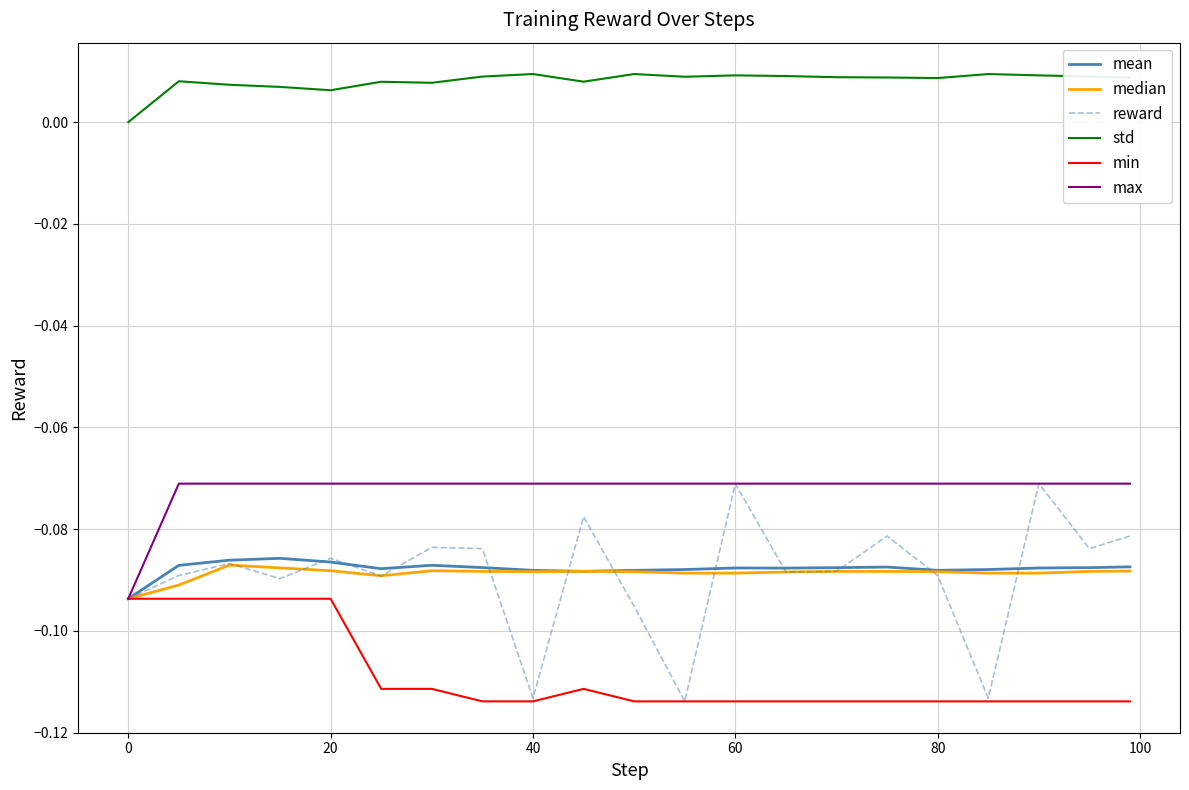

True or false: max and std intersect in this chart.

False